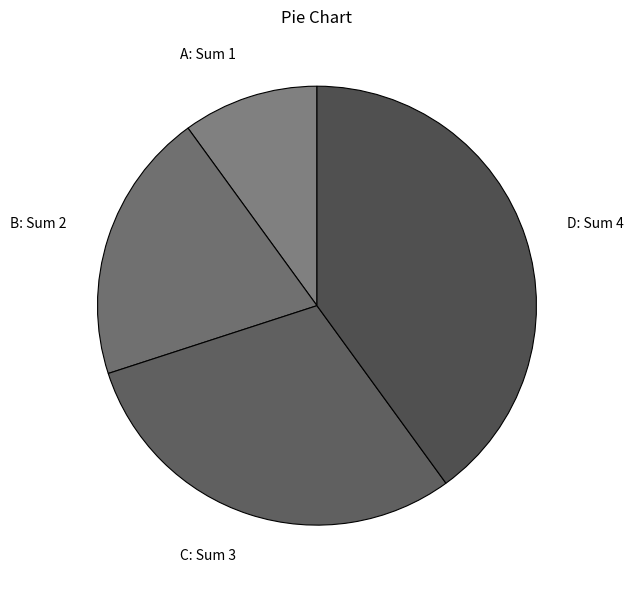

How many segments does this pie chart have?

4